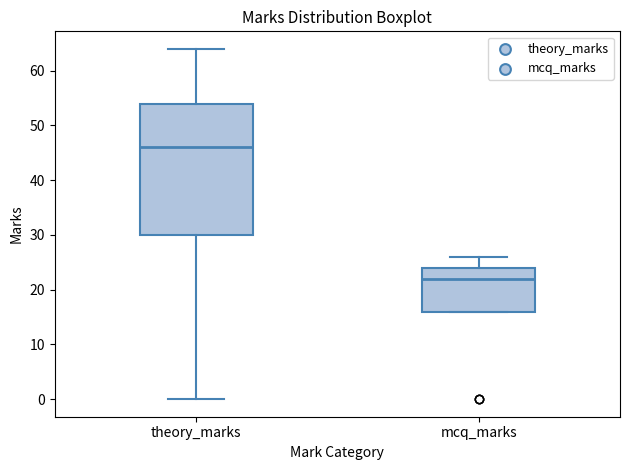

Where is the lower edge of the box for theory_marks on the y-axis? The values are not printed on the chart, so give them approximately, as read against the axis.

30